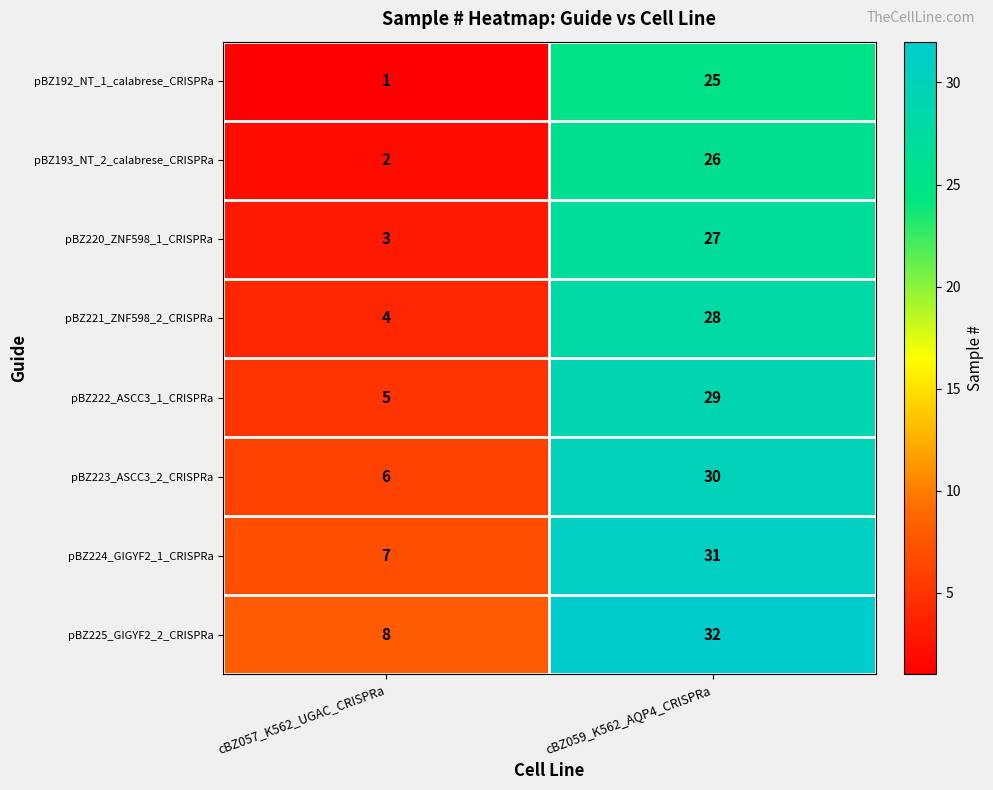

True or false: pBZ224_GIGYF2_1_CRISPRa has a value of 7 at cBZ057_K562_UGAC_CRISPRa.

True